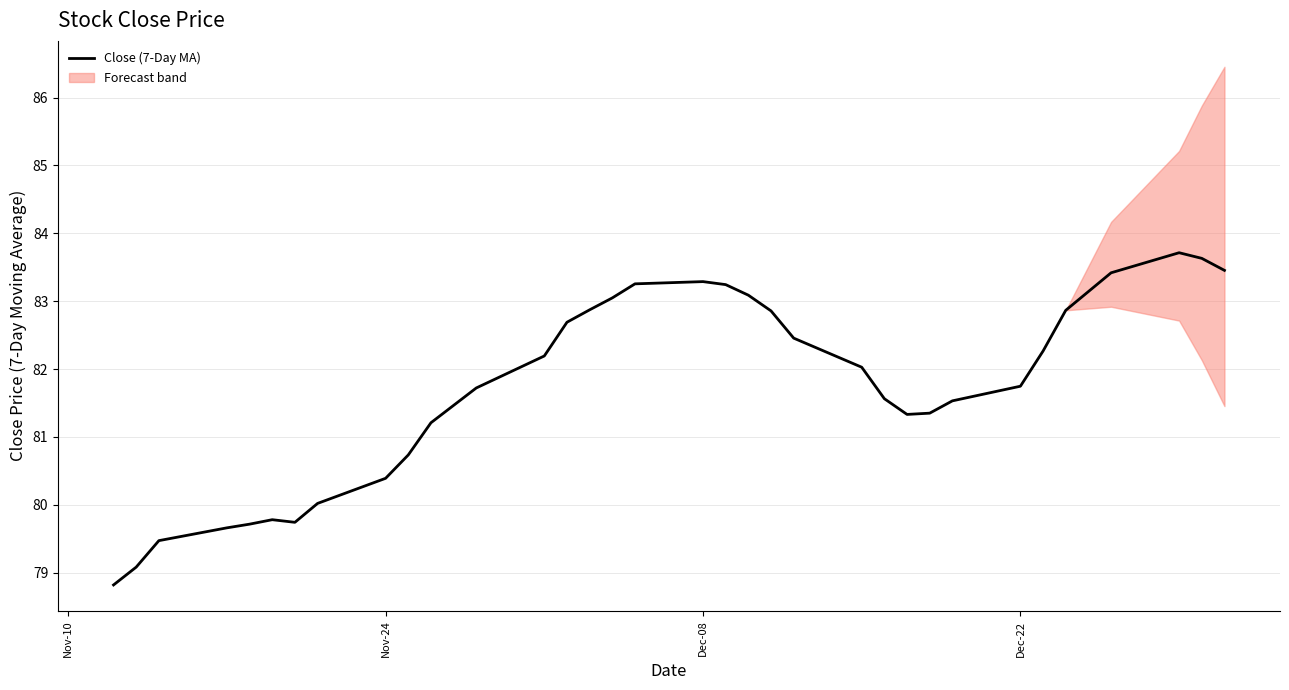

Reading left to right, list all the values displayed in this chart.

78.8	79.1	79.5	79.7	79.7	79.8	79.7	80.0	80.4	80.7	81.2	81.7	82.2	82.7	82.9	83.0	83.3	83.3	83.2	83.1	82.9	82.5	82.0	81.6	81.3	81.3	81.5	81.7	82.3	82.9	83.4	83.7	83.6	83.5